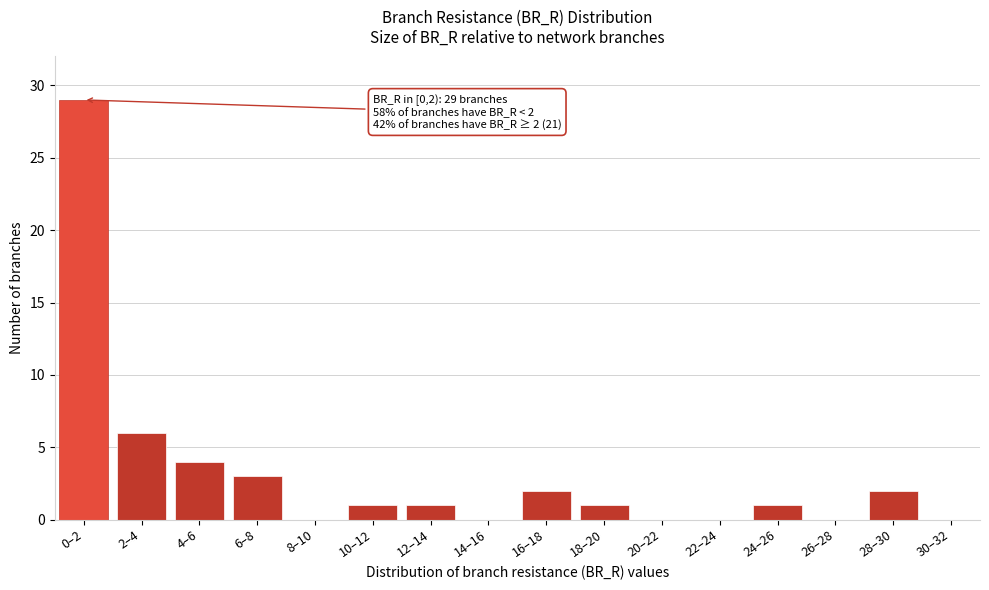

Reading left to right, extract all data points from this chart.

0–2=29	2–4=6	4–6=4	6–8=3	8–10=0	10–12=1	12–14=1	14–16=0	16–18=2	18–20=1	20–22=0	22–24=0	24–26=1	26–28=0	28–30=2	30–32=0